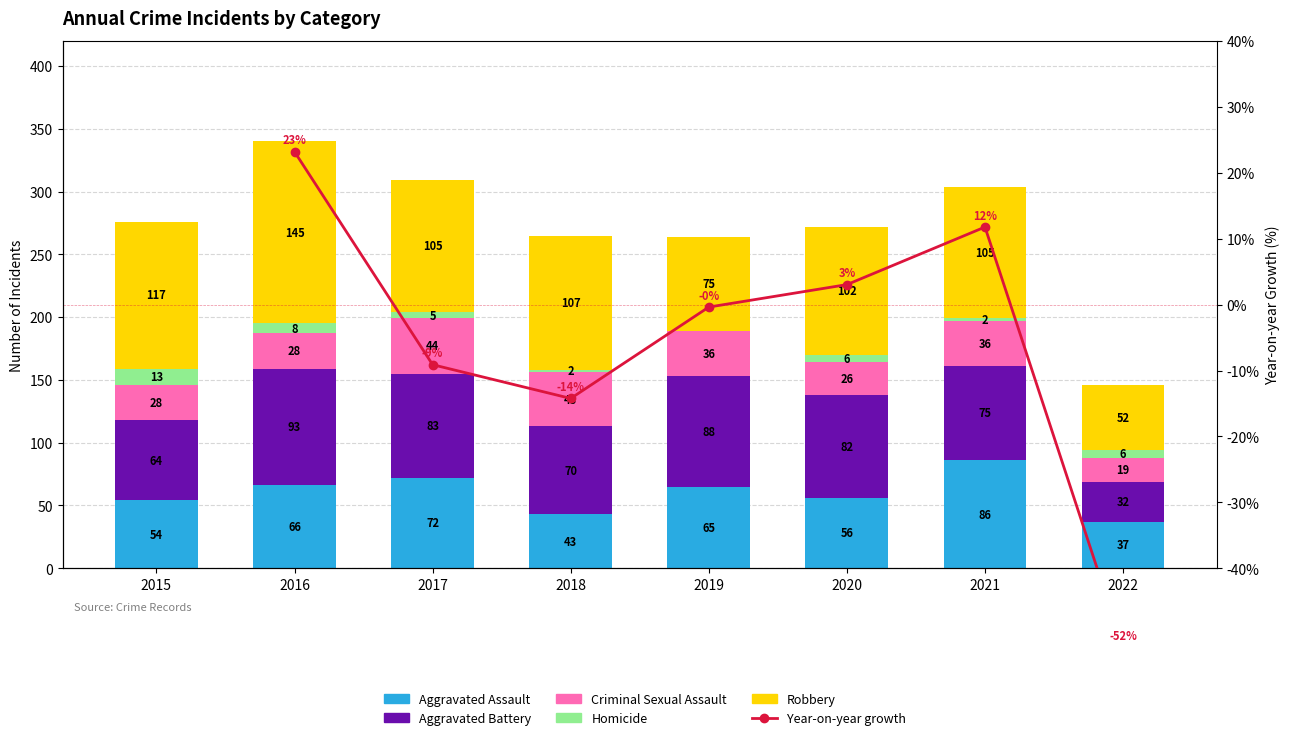

What is the difference between the highest and lowest values at 2020?

99.0